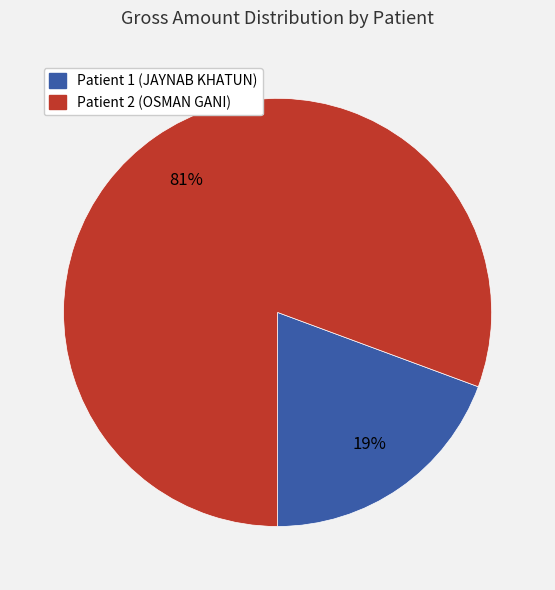

Is the sum of Patient 2 (OSMAN GANI) and Patient 1 (JAYNAB KHATUN) greater than half?

Yes